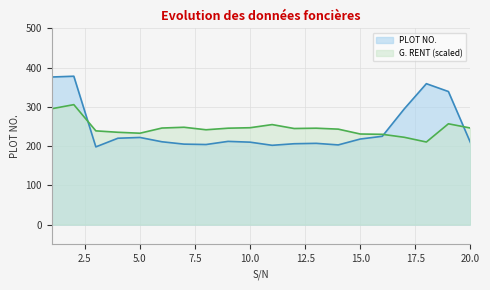

What is the average value of the PLOT NO. series?

244.9